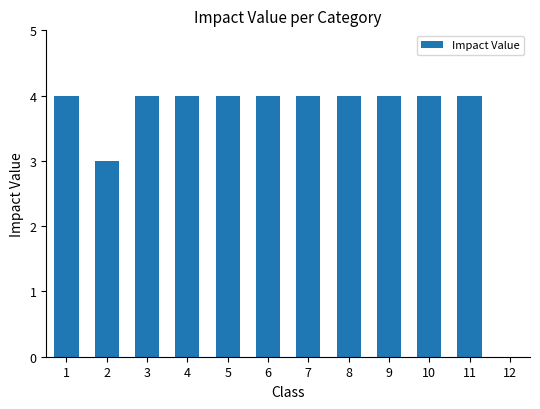

What is the average value?

4